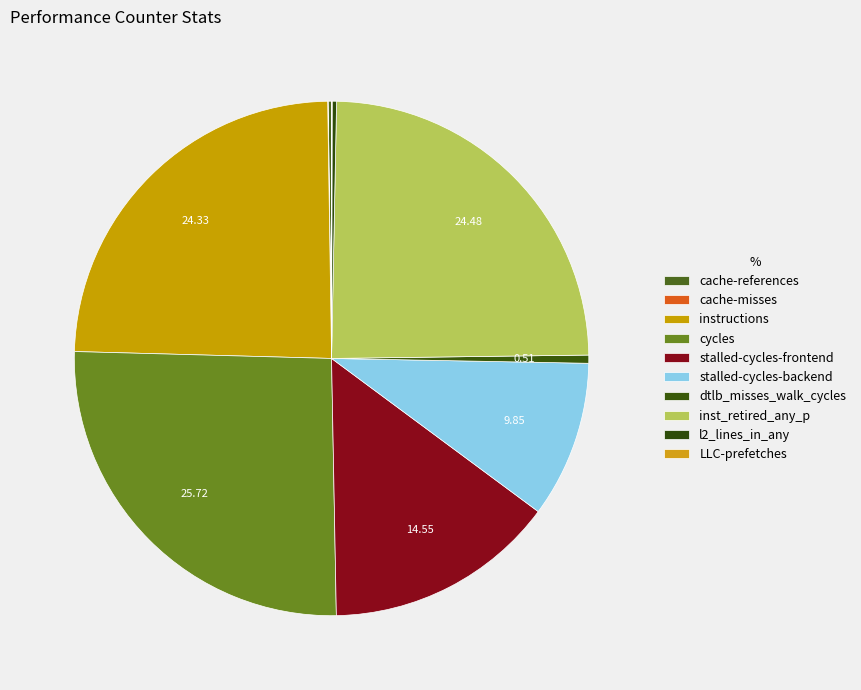

Combined, what portion of the pie is dtlb_misses_walk_cycles and cache-references?

0.7%